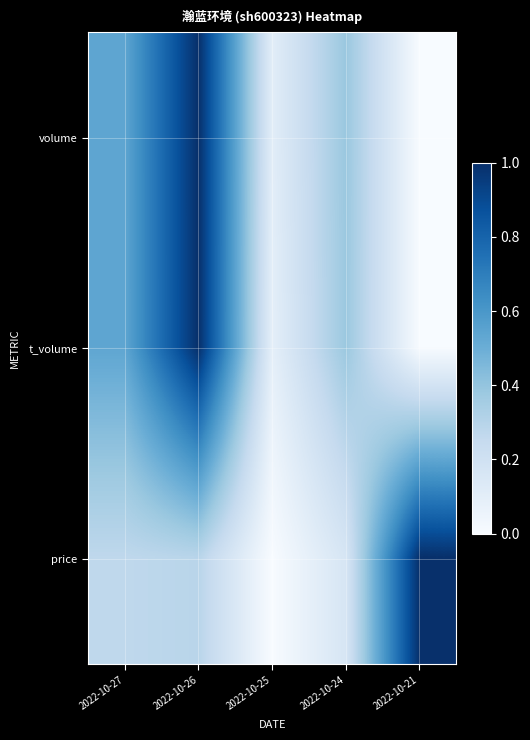

Which series has the largest total across all categories?

volume